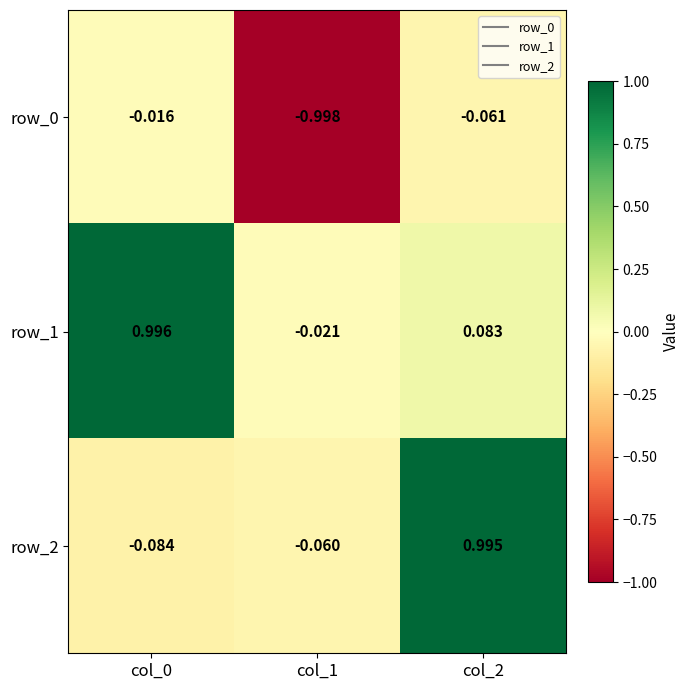

Is the value of row_1 at col_0 greater than the value of row_2 at col_2?

Yes